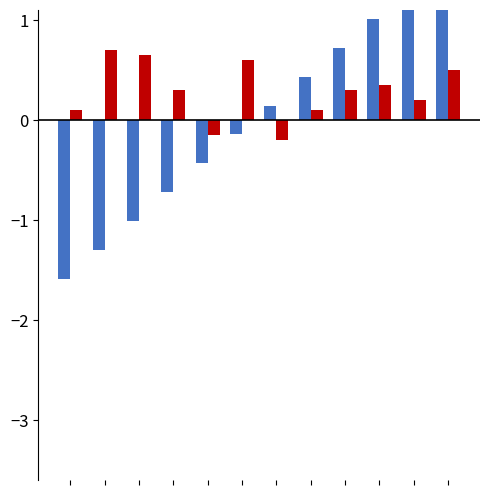

At how many categories does at least one series exceed -1?

12